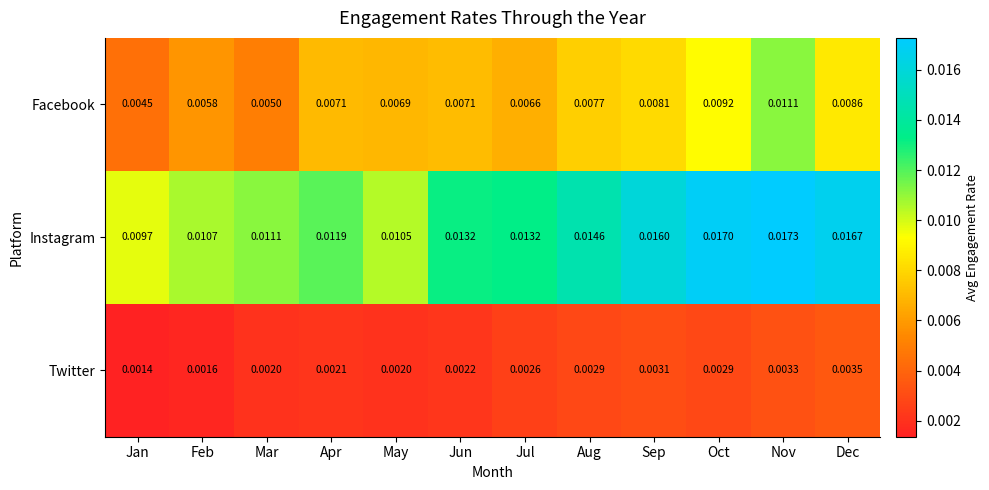

Which series has the largest range (max minus min)?

Instagram